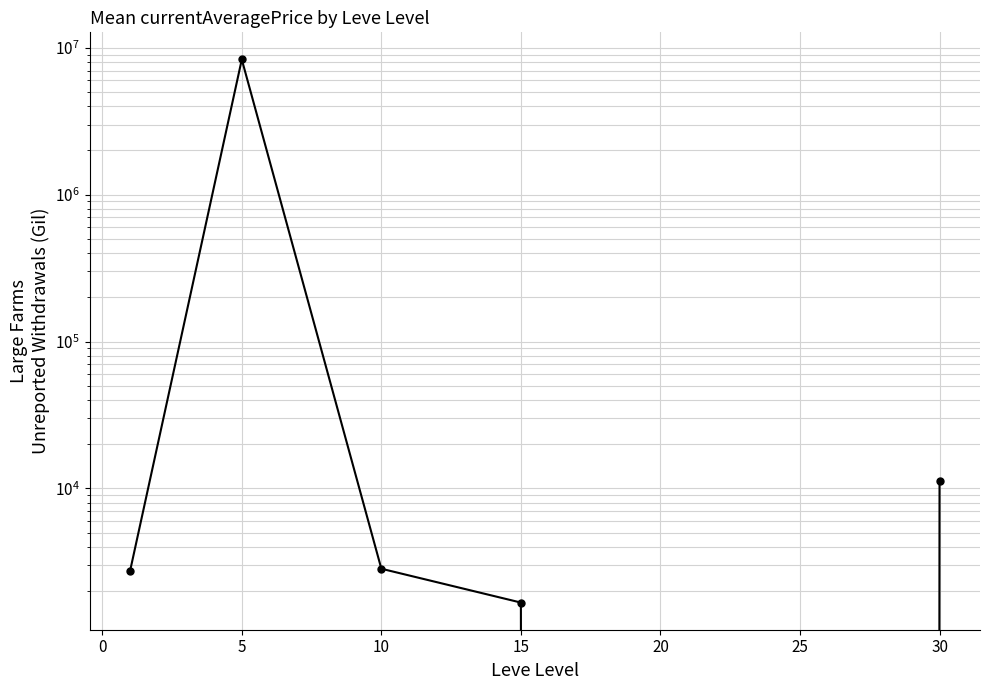

What is the difference between the maximum and minimum values?

8333333.3